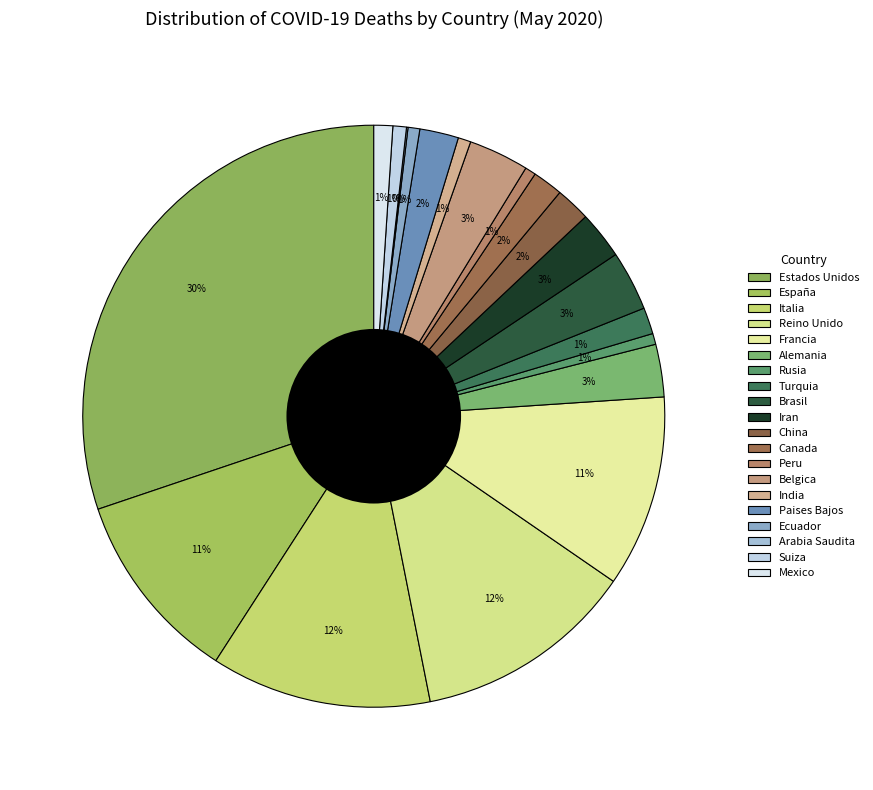

Which has a higher value, China or Iran?

Iran